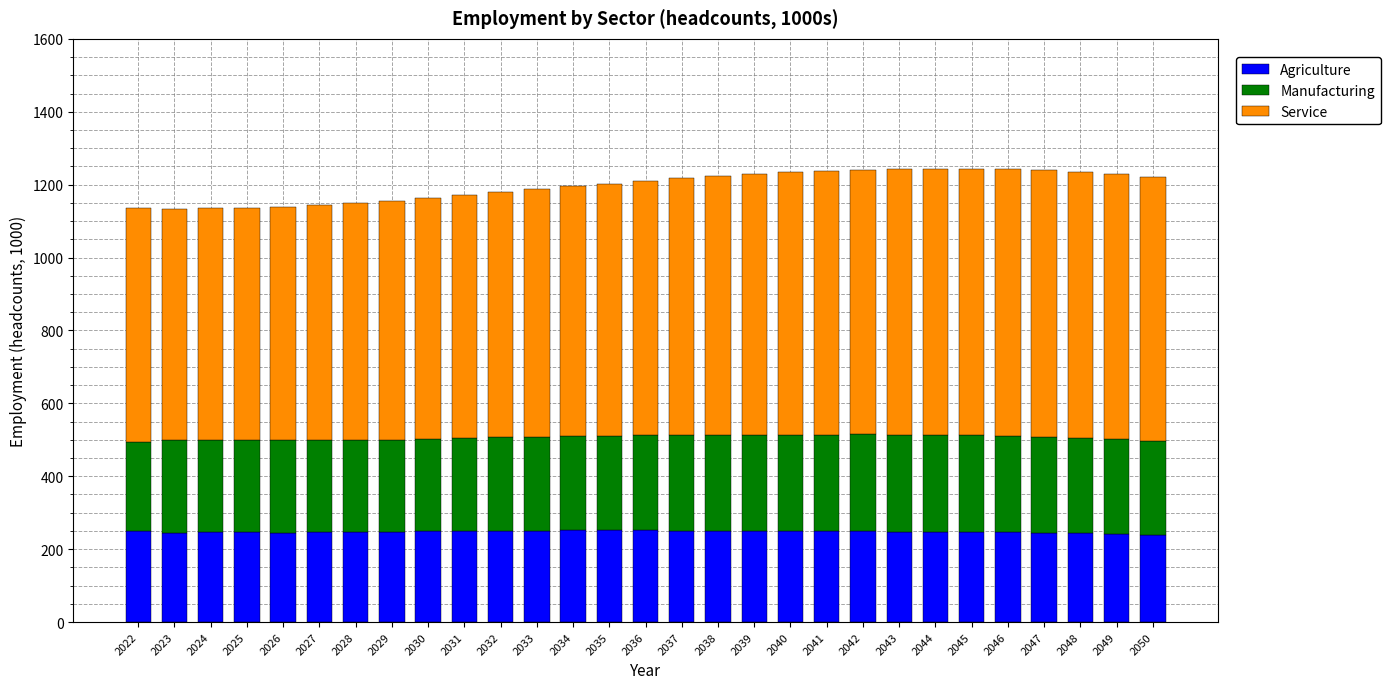

What is the total value across all series at 2025?

1137.0